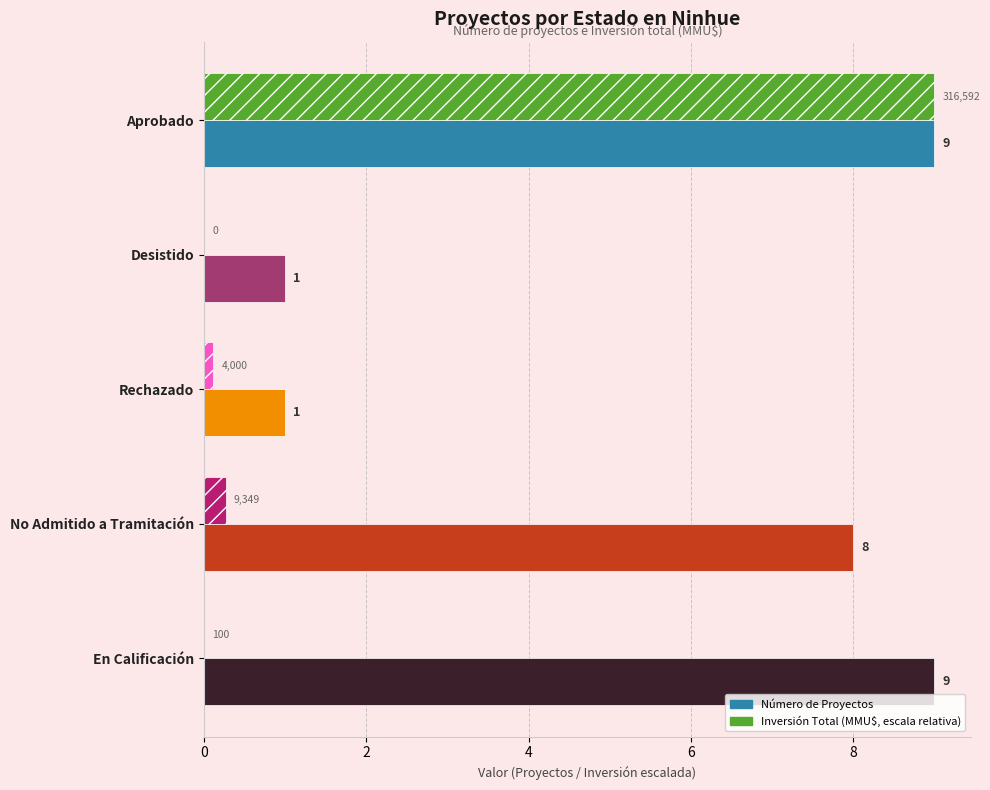

At which category is the sum across all series the highest?

Aprobado